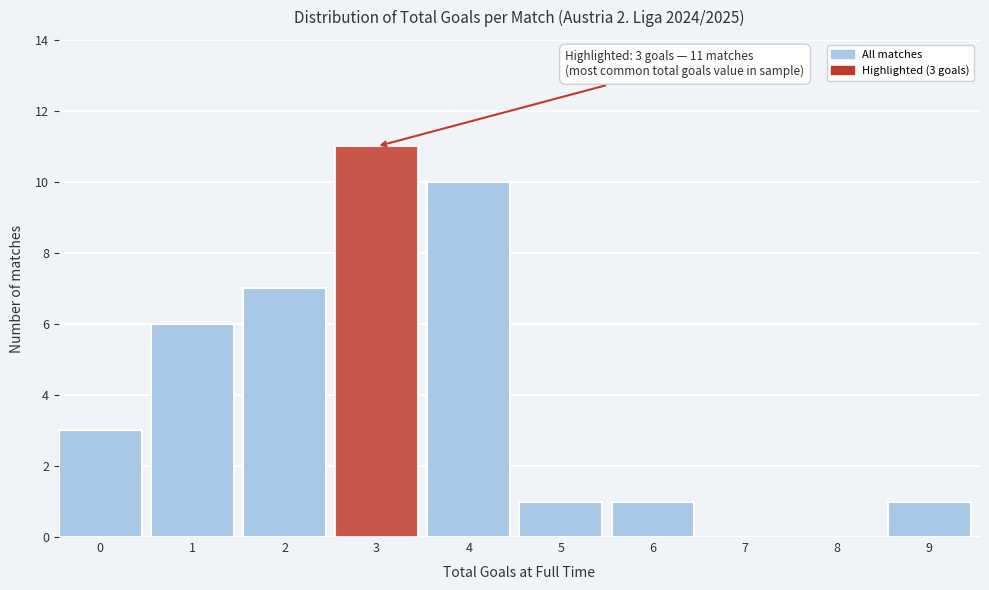

Reading left to right, what are all the values shown in this chart?

0=3	1=6	2=7	3=11	4=10	5=1	6=1	7=0	8=0	9=1